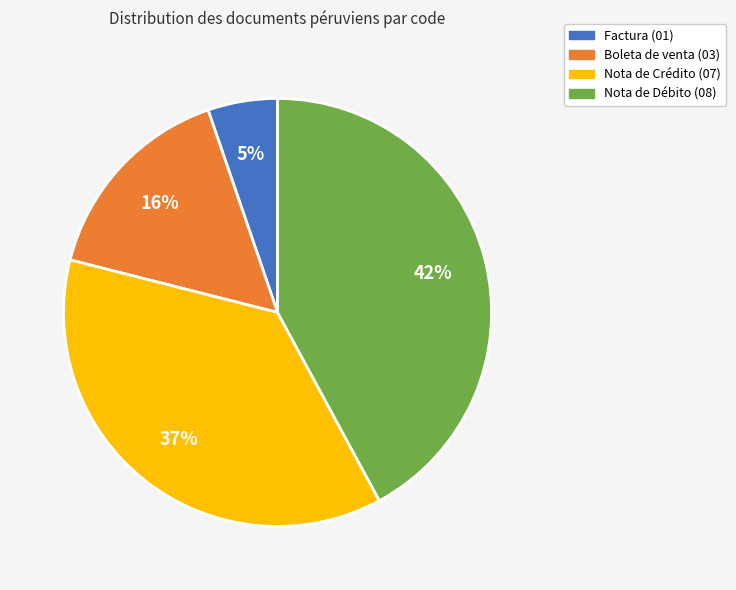

Is there any slice that represents more than half of the pie?

No